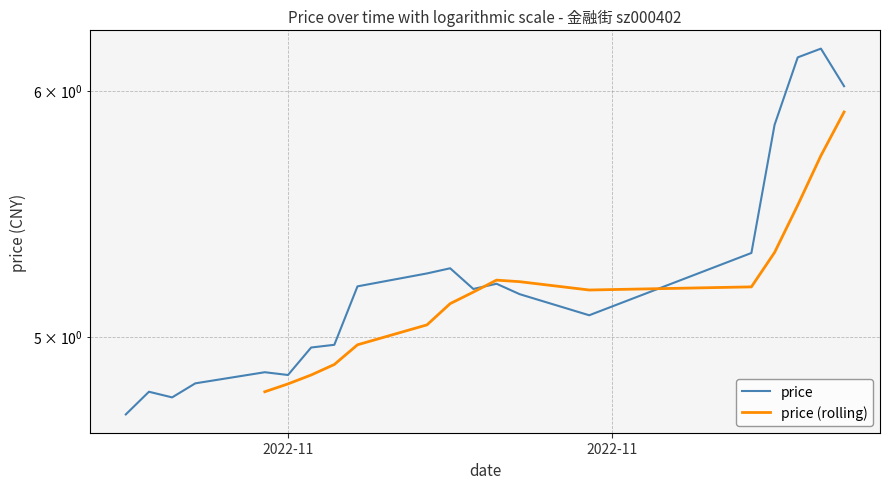

Approximately how many times larger is the value at 2022-11-02 compared to 2022-11-21?

0.9